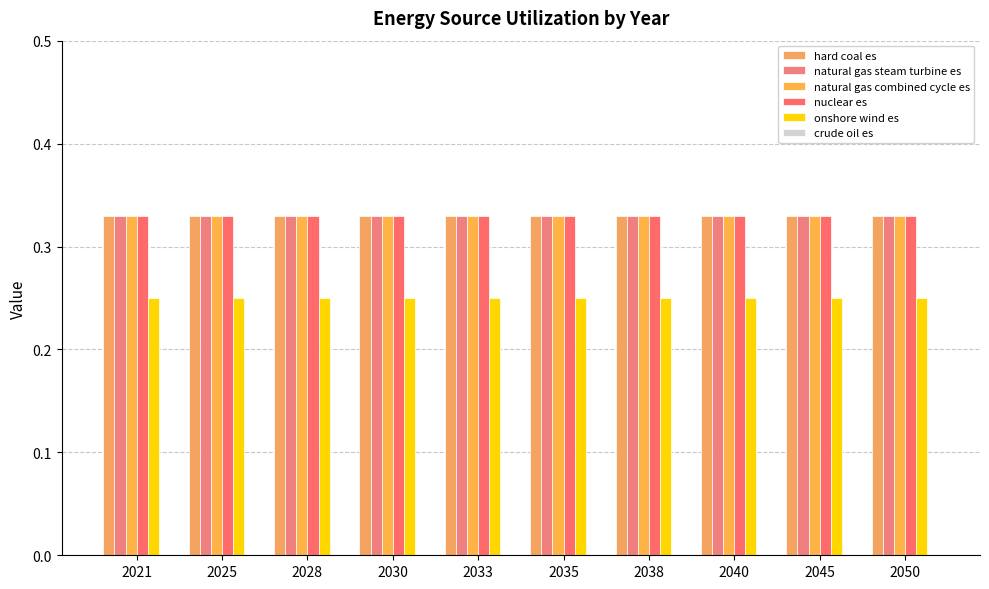

Which label corresponds to the smallest value in the chart?

2021